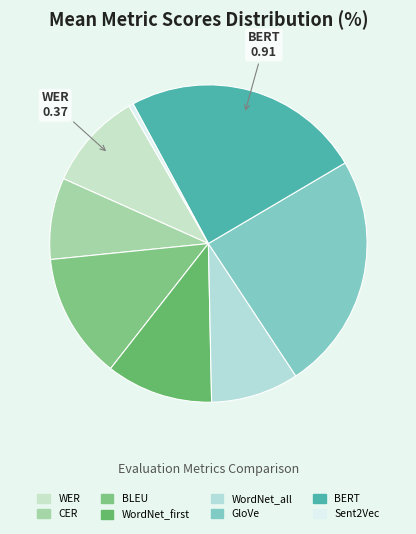

To the nearest percent, what is the combined percentage of WER and GloVe?

34%